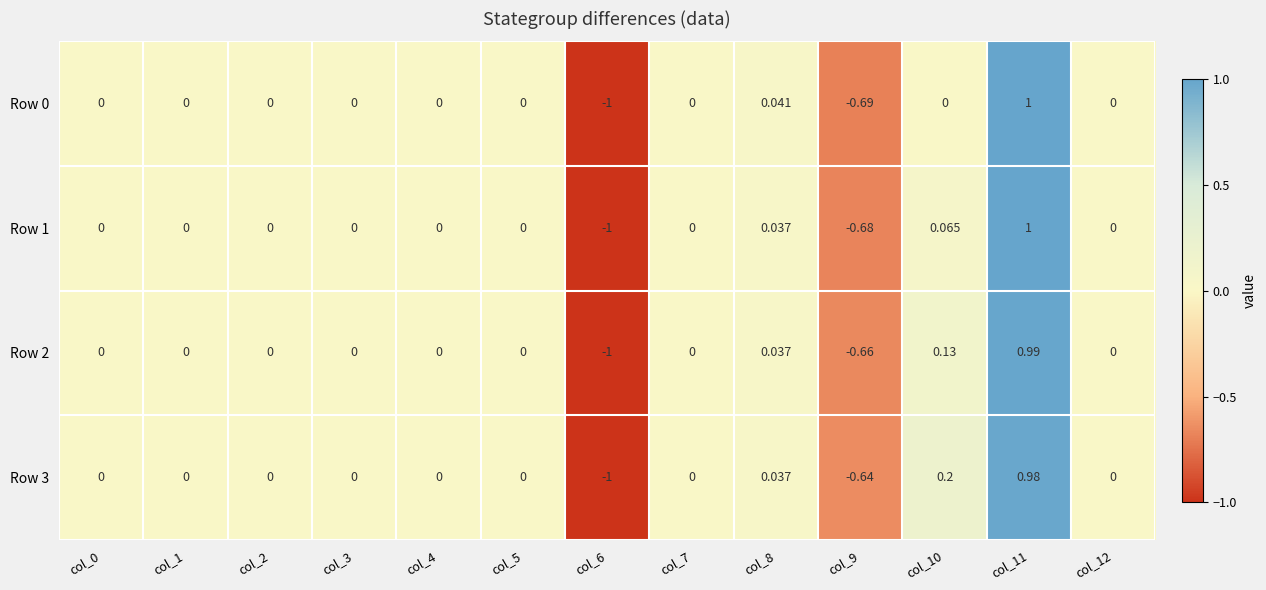

How many series are shown in this chart?

4